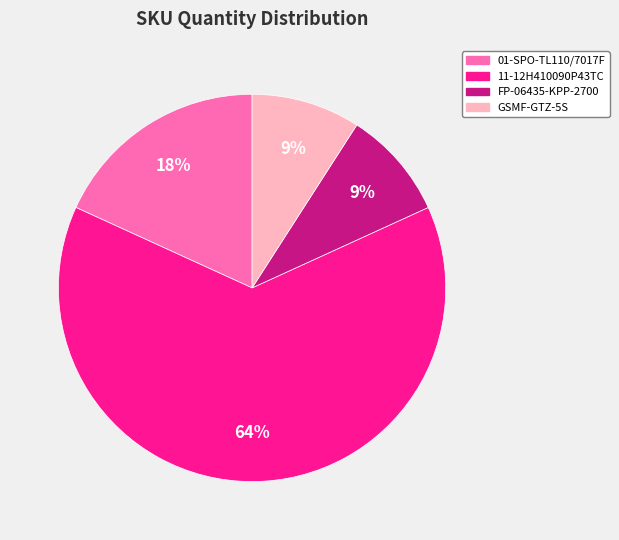

How many segments does this pie chart have?

4